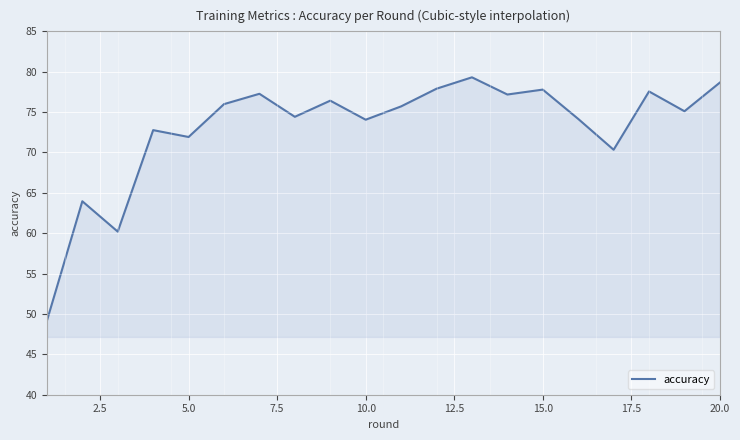

What is the maximum value shown in the chart?

79.3